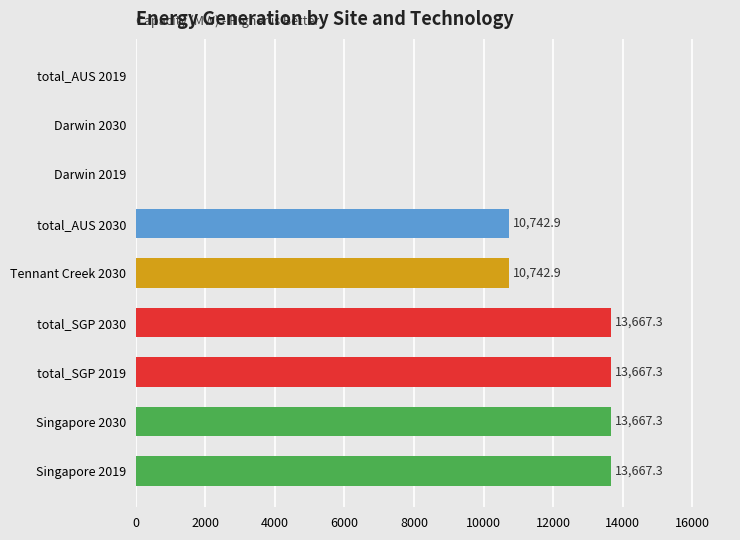

How many categories are shown in the chart?

9